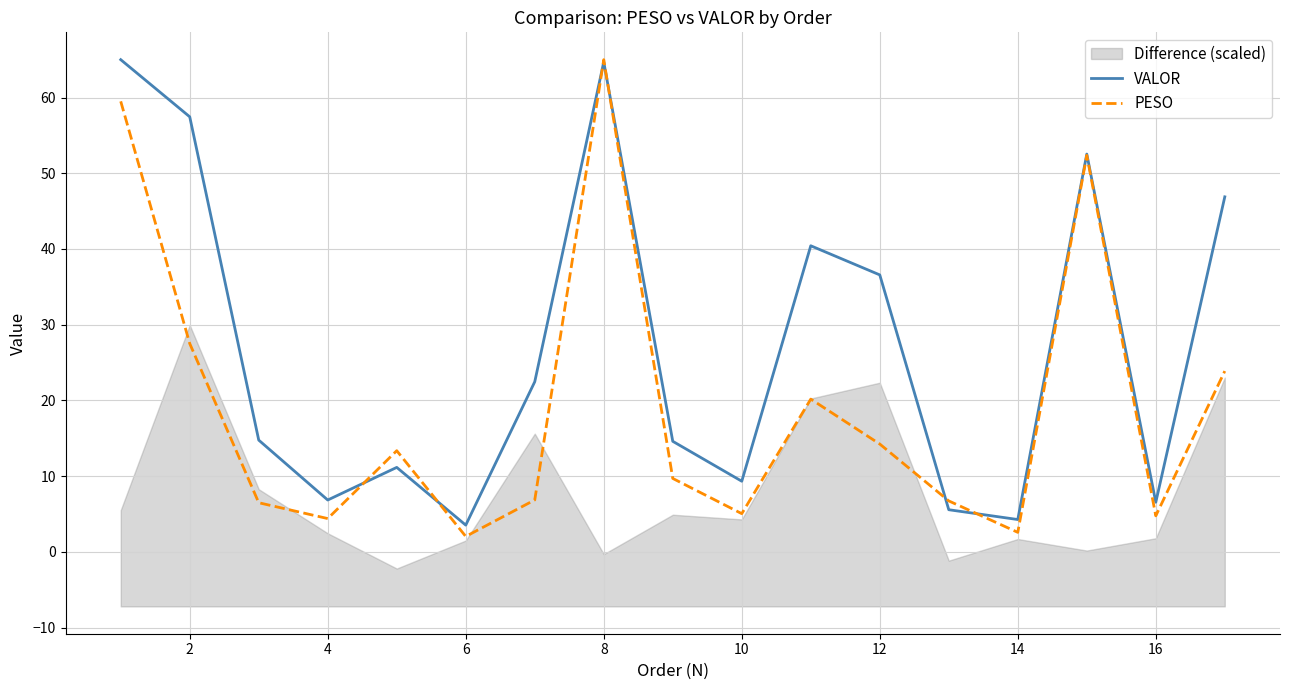

Is it true that PESO equals 14.2 at 12?

True